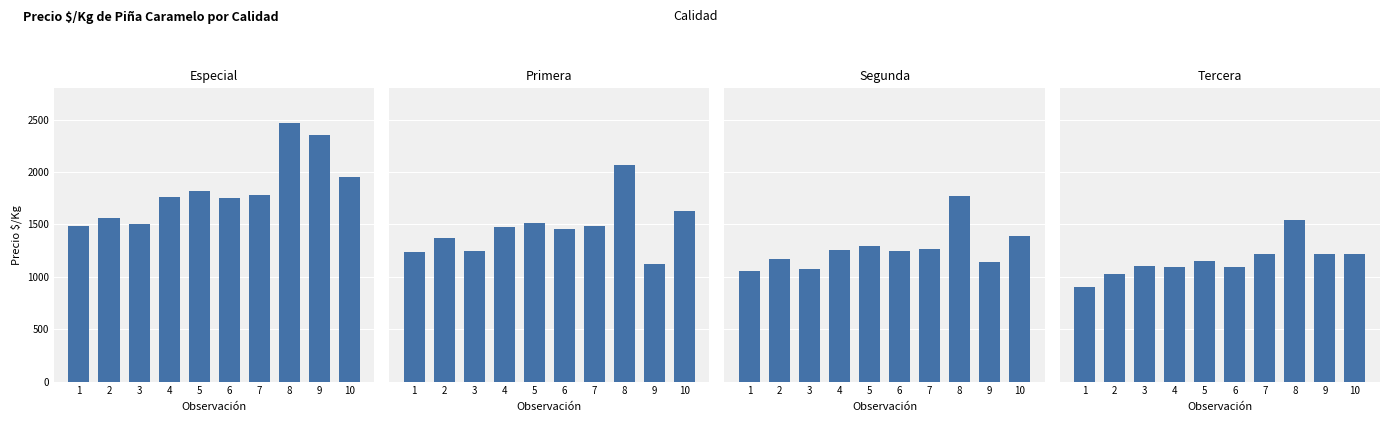

Which has a higher value, 3 or 1?

3